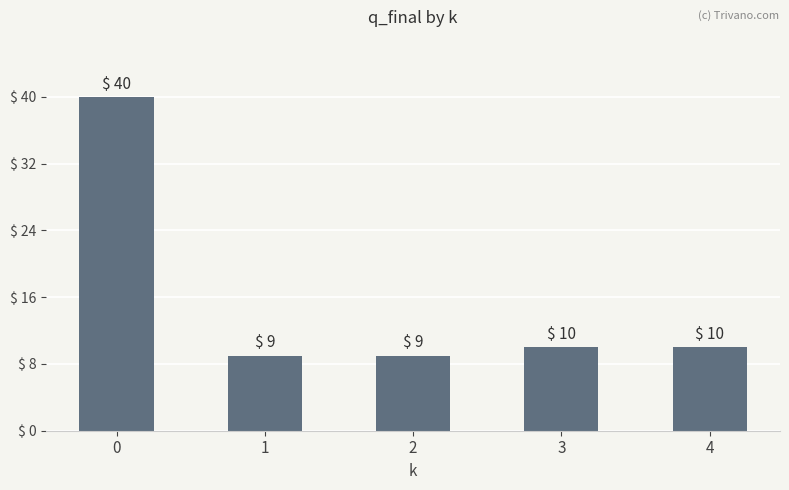

What is the difference between the values at 2 and 0?

31